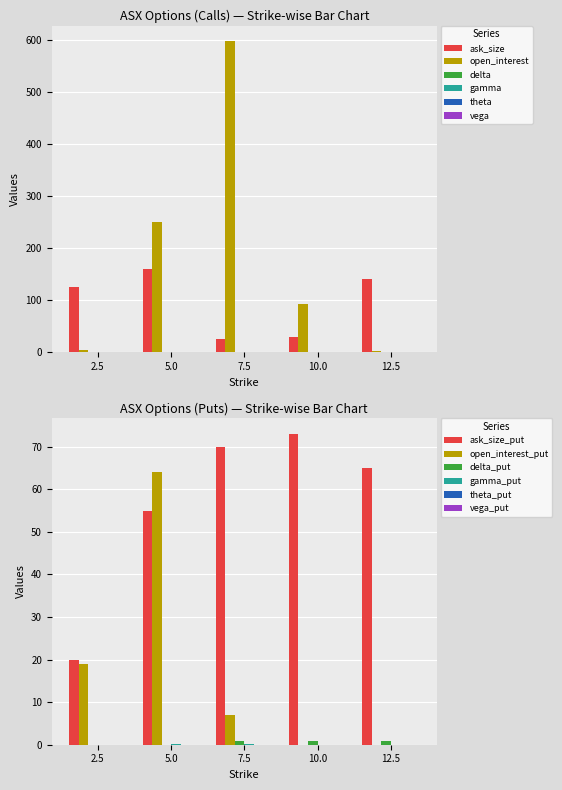

What is the sum of all delta_put values?

3.0